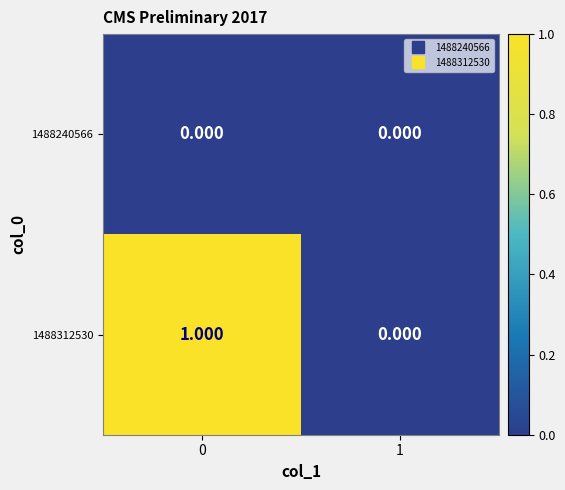

Reading right to left, transcribe all the data shown in this chart.

1488240566: 1=0	0=0
1488312530: 1=0	0=1